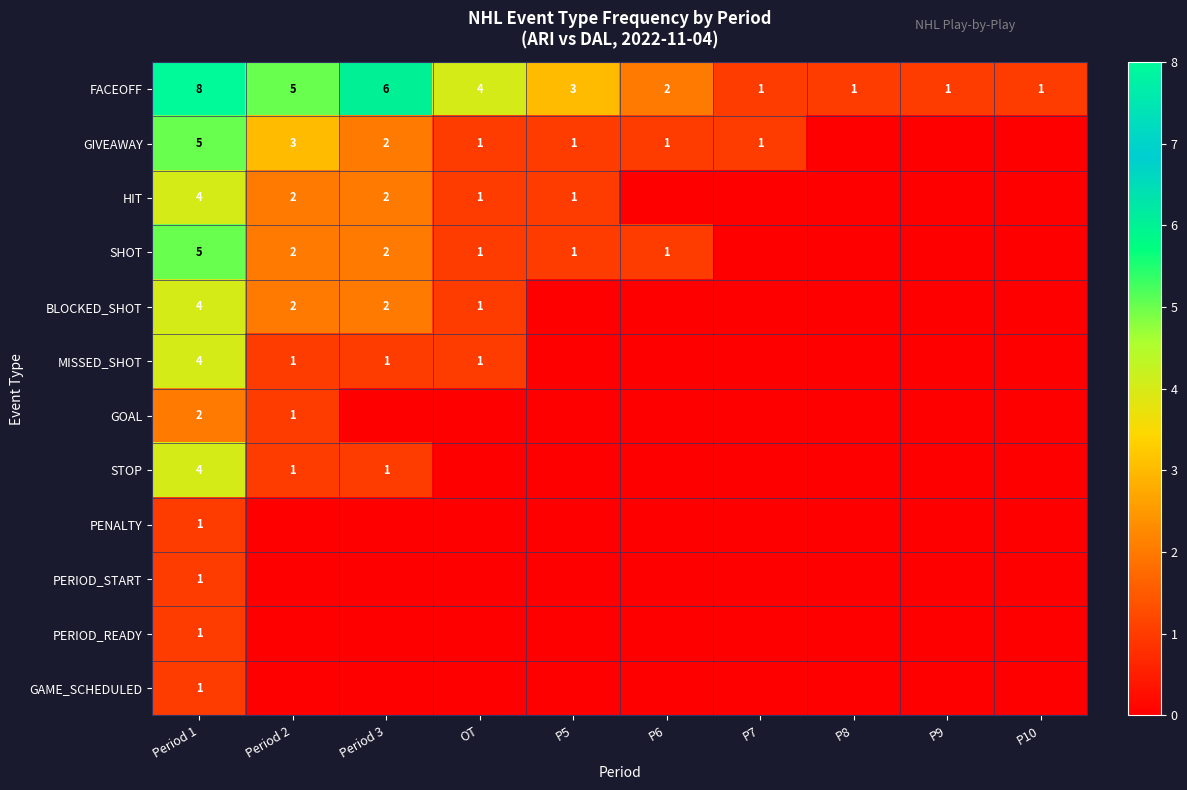

What is the difference between the second highest and second lowest values in the FACEOFF series?

5